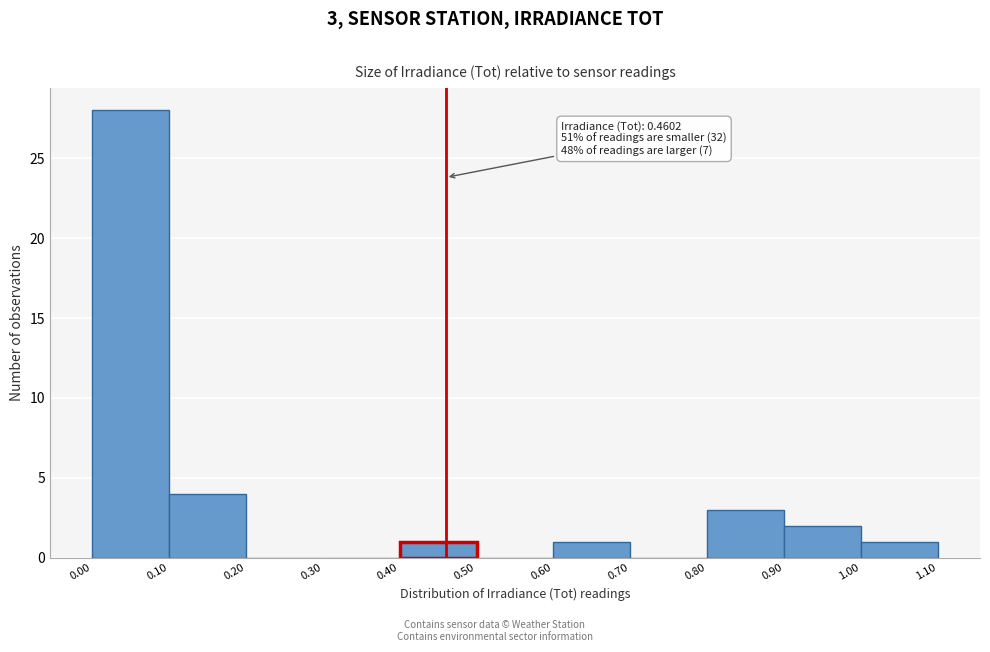

Over which range of the x-axis is the bar tallest?

0.00 to 0.10